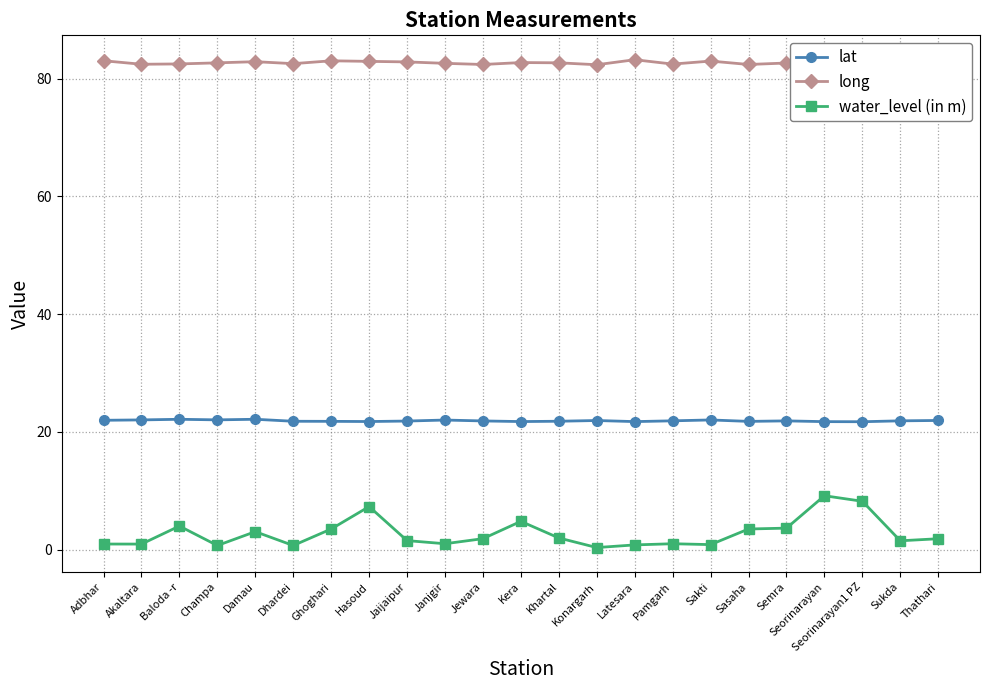

What is the label of the 17th point from the left?

Sakti